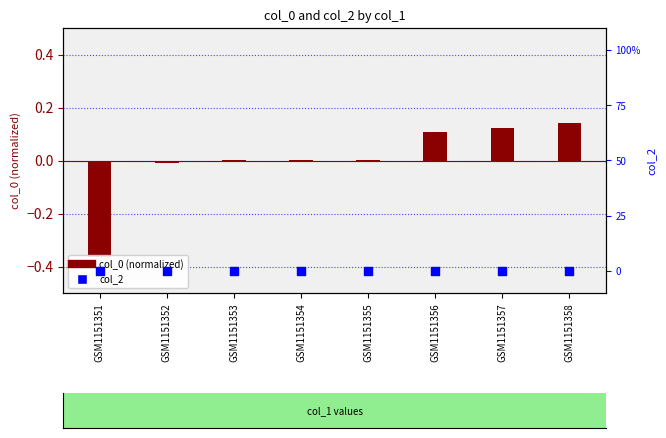

Which series has the largest total across all categories?

col_0 (normalized)